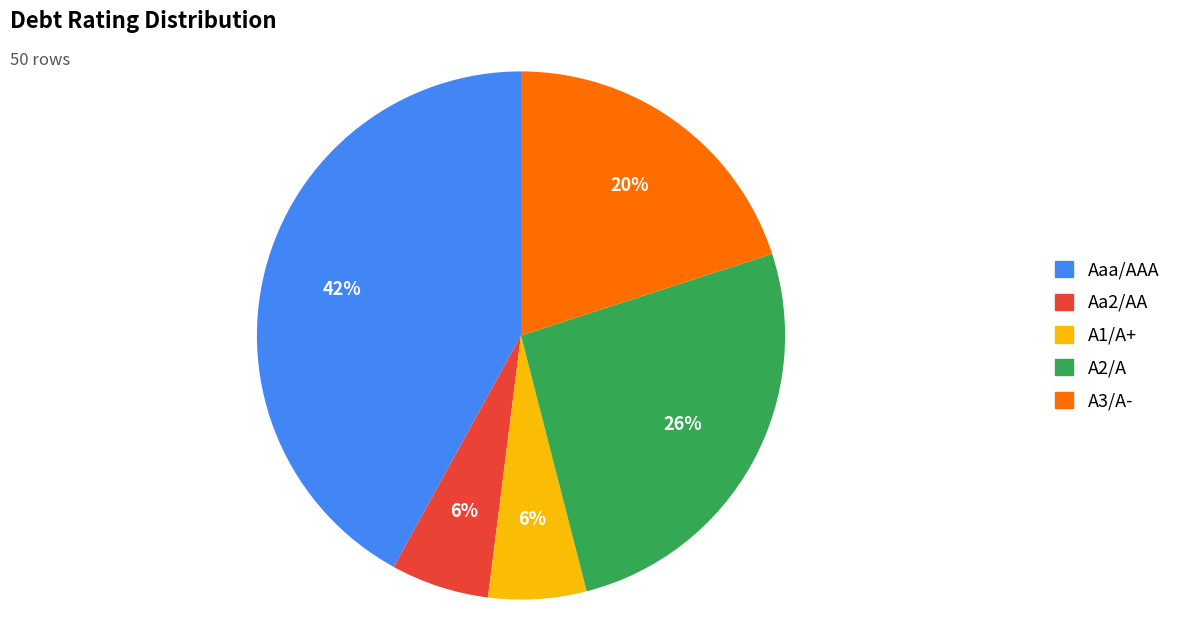

What is the largest slice in the pie chart?

Aaa/AAA